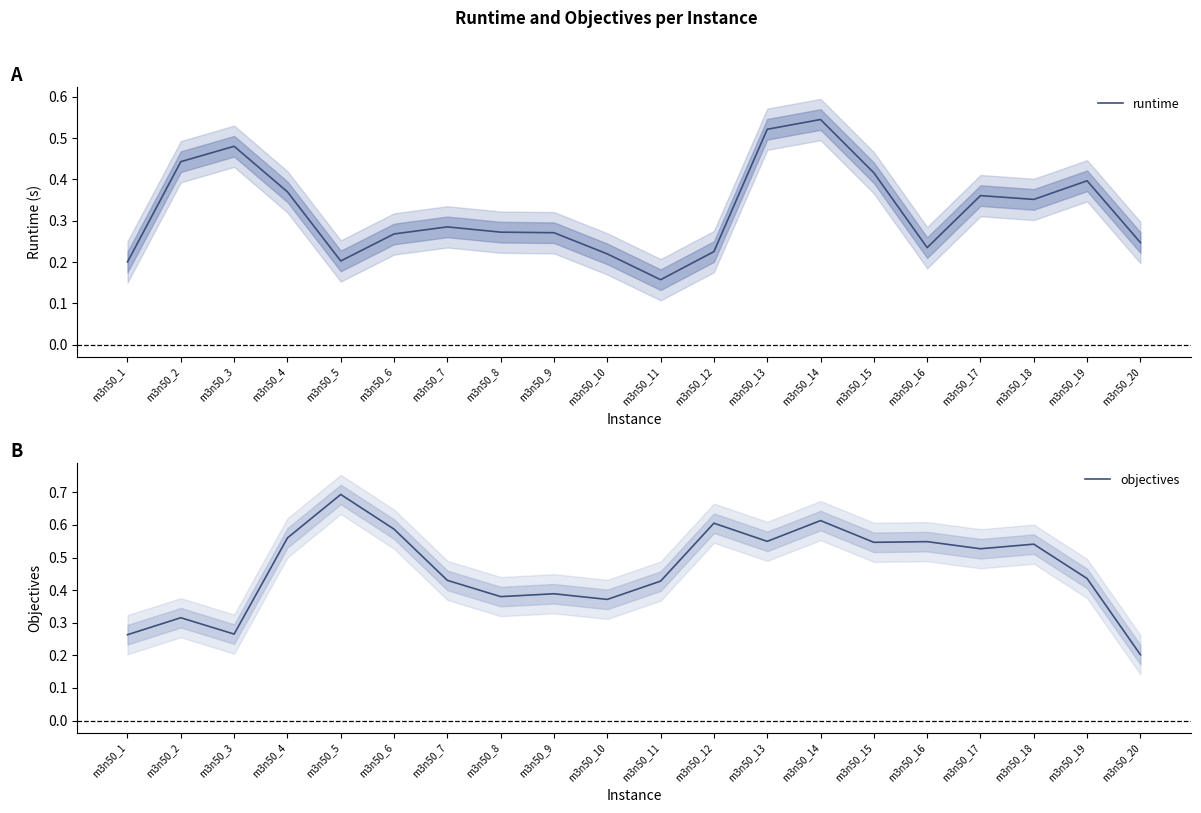

True or false: objectives and runtime cross at least once.

True